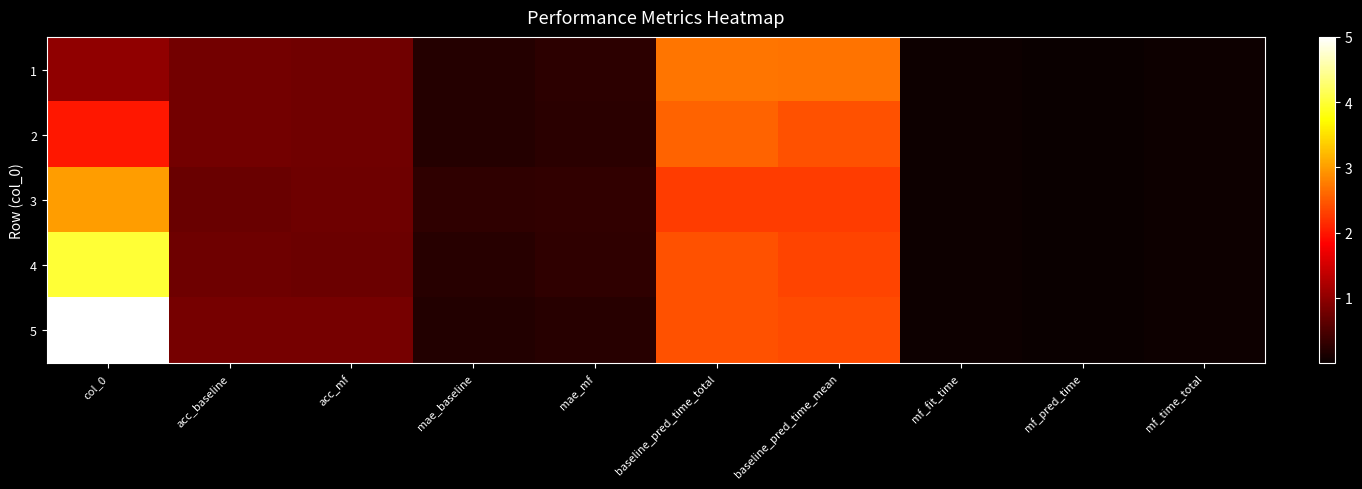

List the series in order of their peak value, lowest first.

2, 1, 3, 4, 5